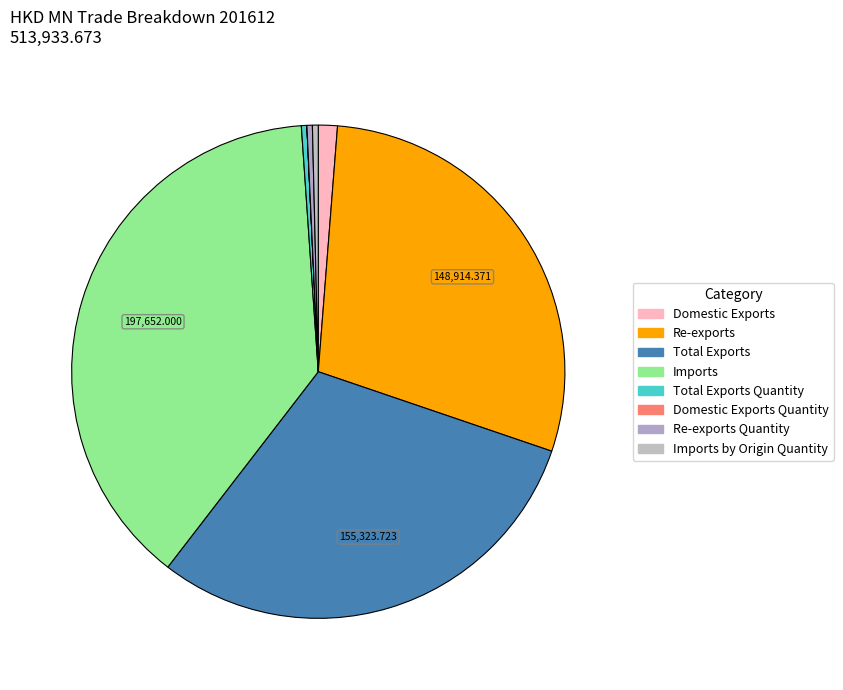

Is there a majority slice in this chart?

No